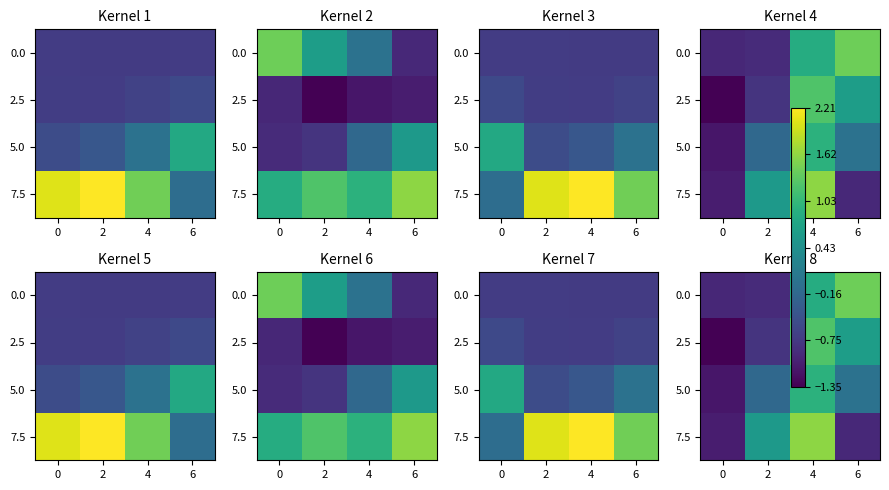

Is it true that 2.5 equals 0.6 at 6?

True